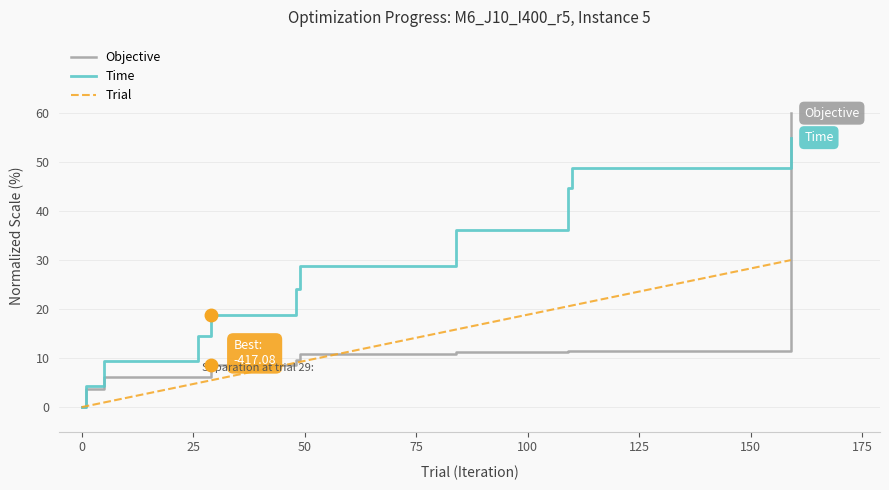

List the series in order of their peak value, highest first.

Objective, Time, Trial